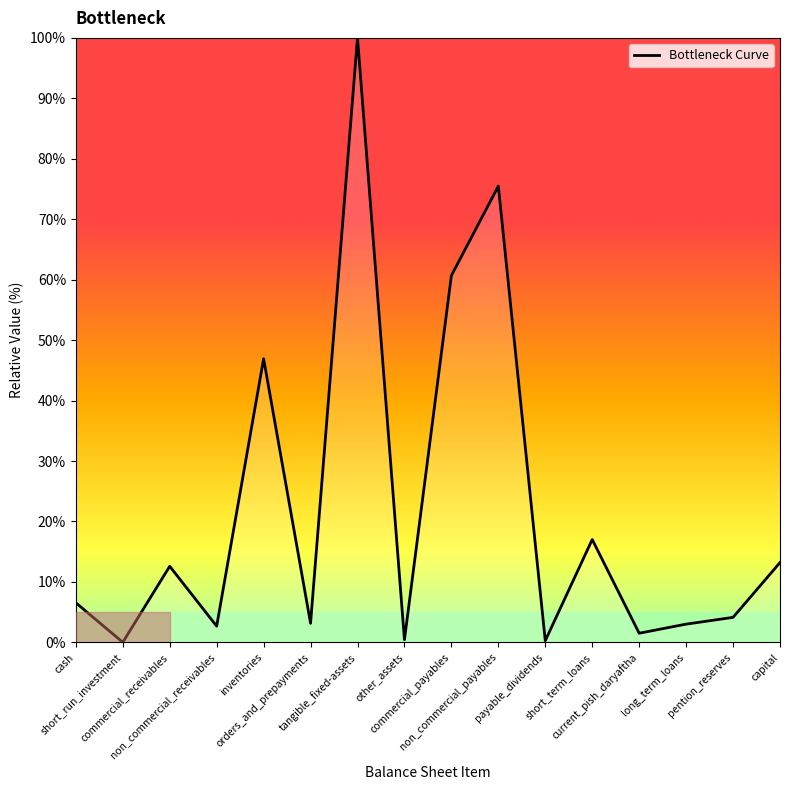

What is the approximate value at non_commercial_payables?

75.5